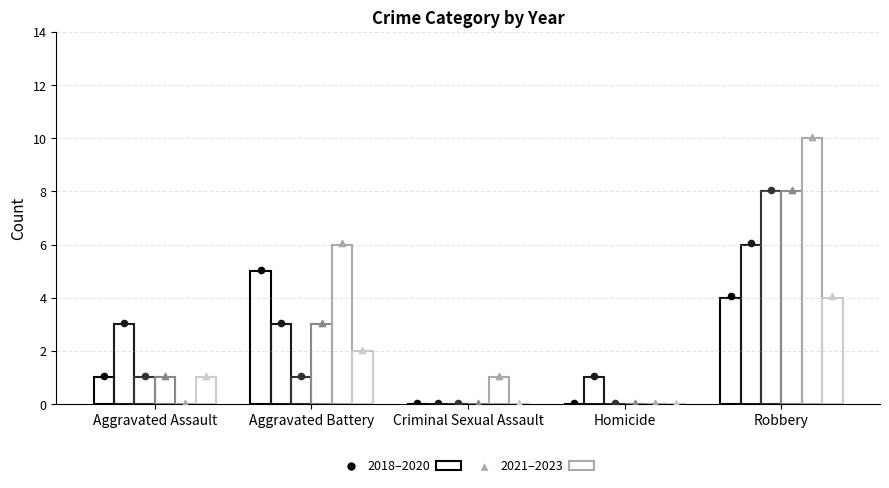

At which category is the sum across all series the highest?

Robbery